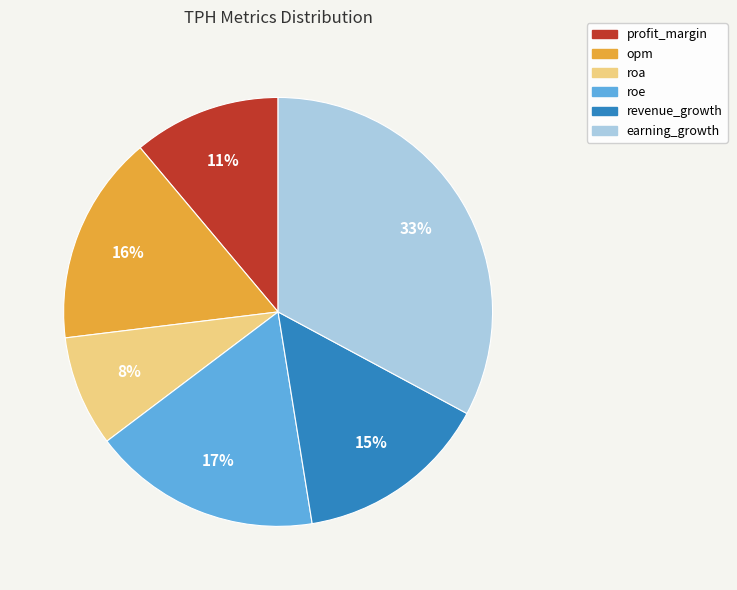

What is the ratio of the value at earning_growth to the value at opm?

2.1